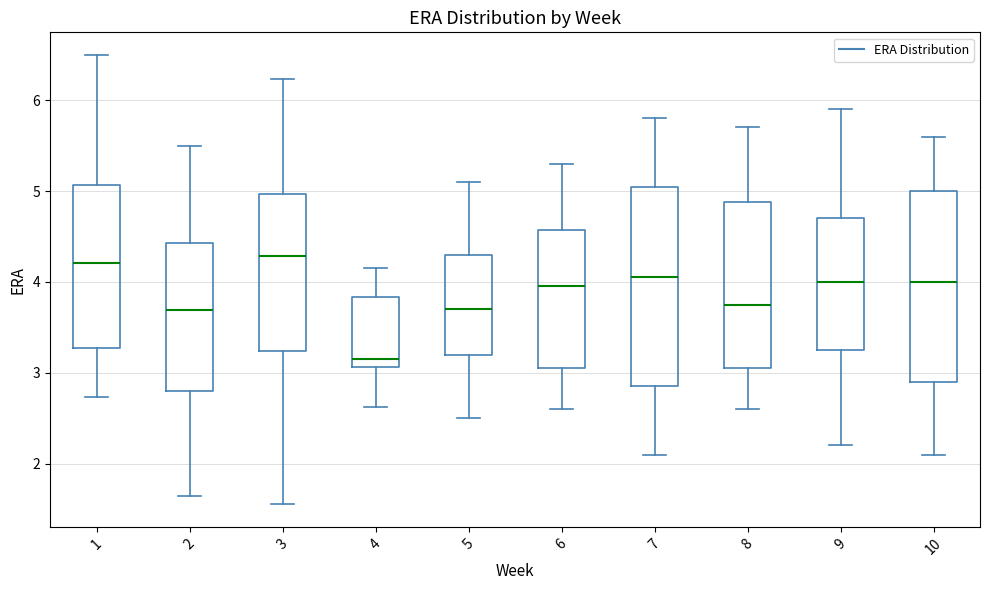

Where does the lower whisker of the box at x = 8 end on the y-axis? The values are not printed on the chart, so give them approximately, as read against the axis.

2.6